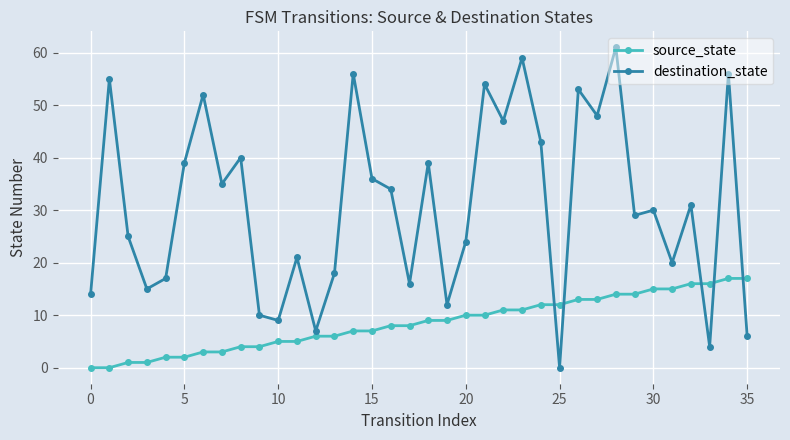

What is the value of the destination_state point at the 23rd from the left?

47